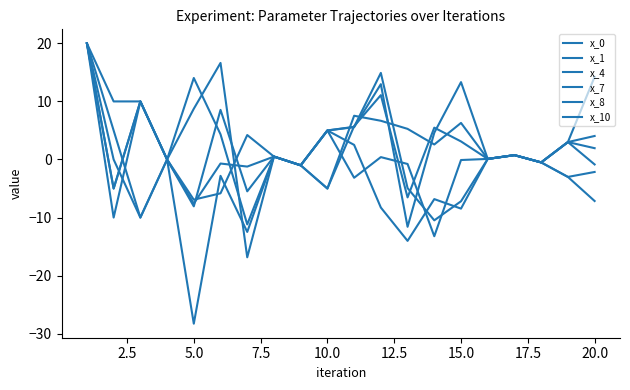

Is this an area chart (filled region under the line)?

No